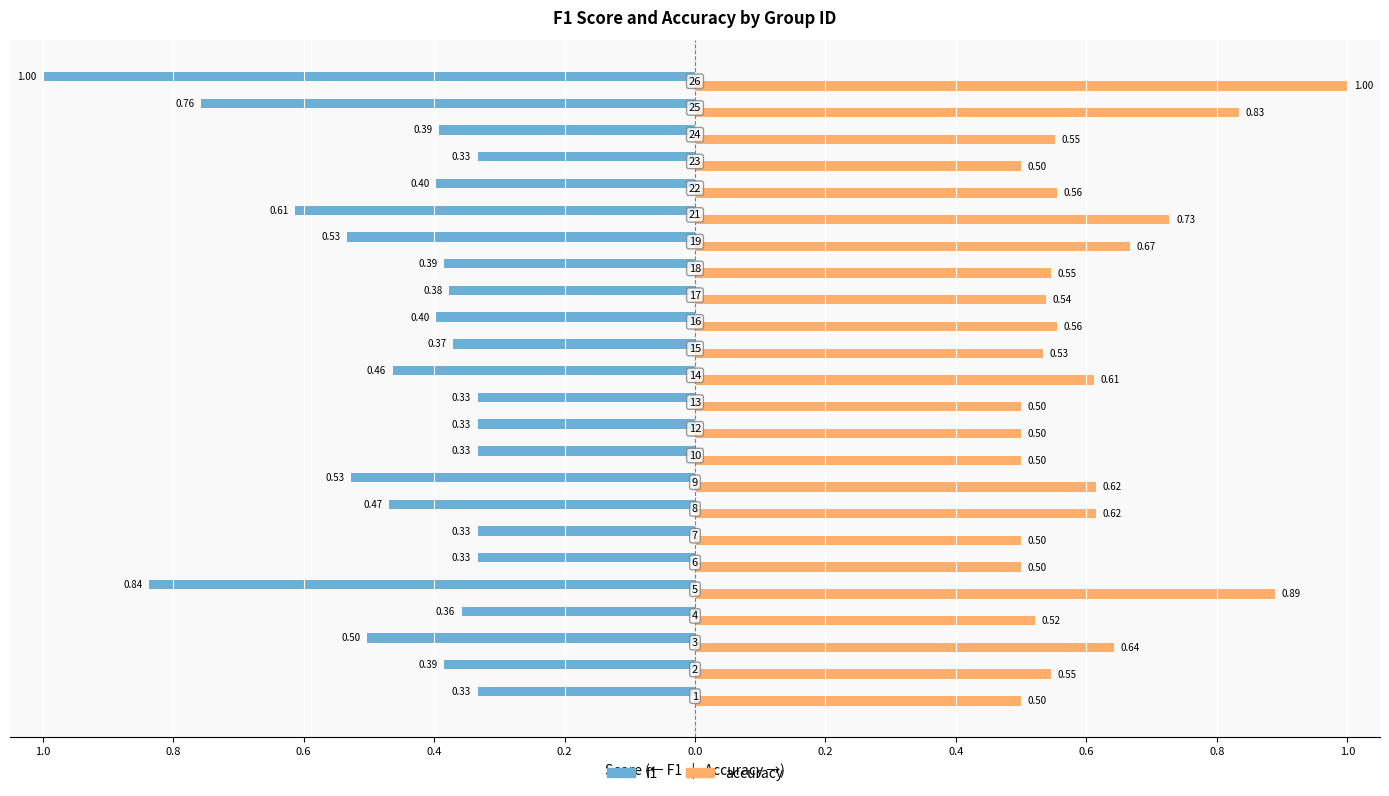

What is the difference between the maximum and minimum values in the f1 series?

0.7